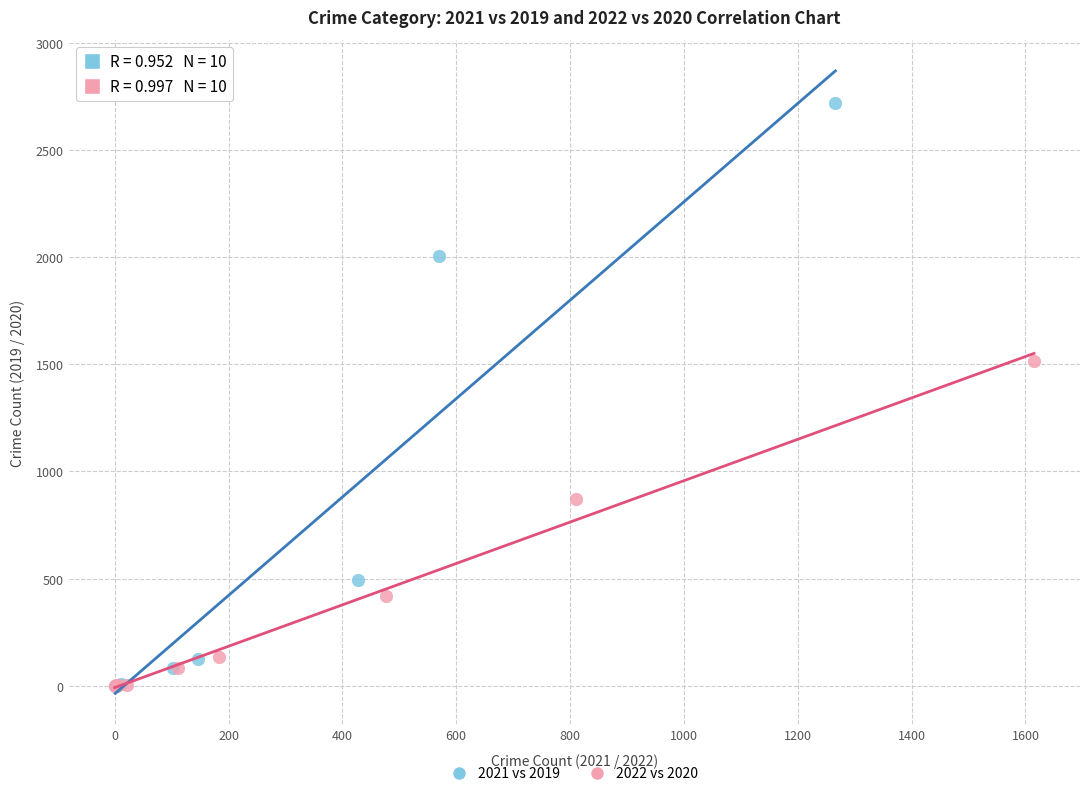

Which series reaches the maximum Y coordinate?

2021 vs 2019